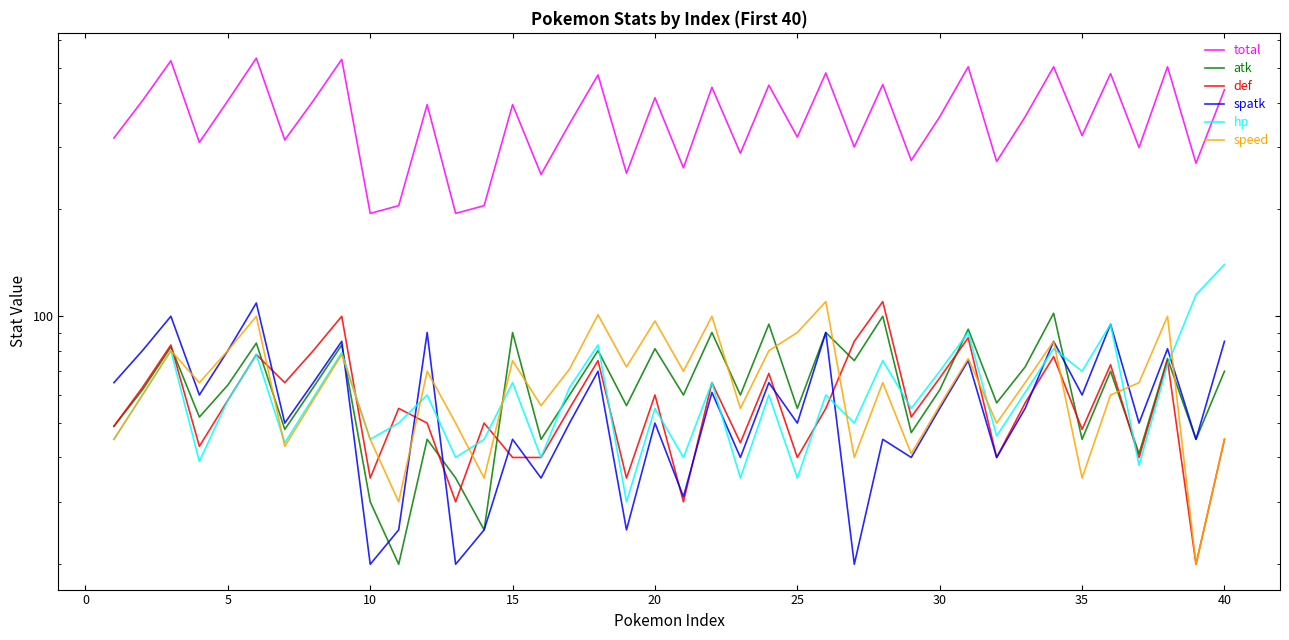

What are all the series names shown in the legend?

total, atk, def, spatk, hp, speed